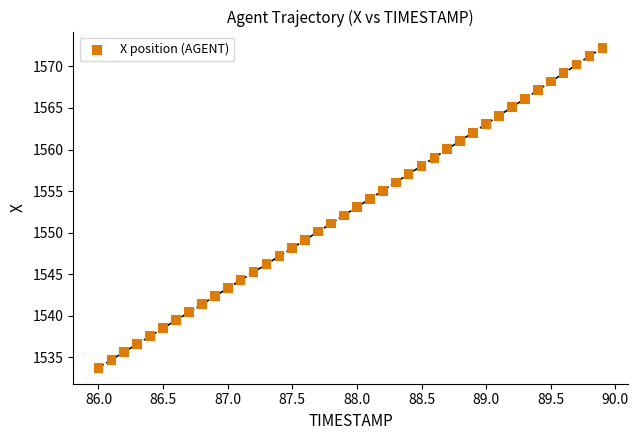

What is the range of Y values (max minus min)?

38.5